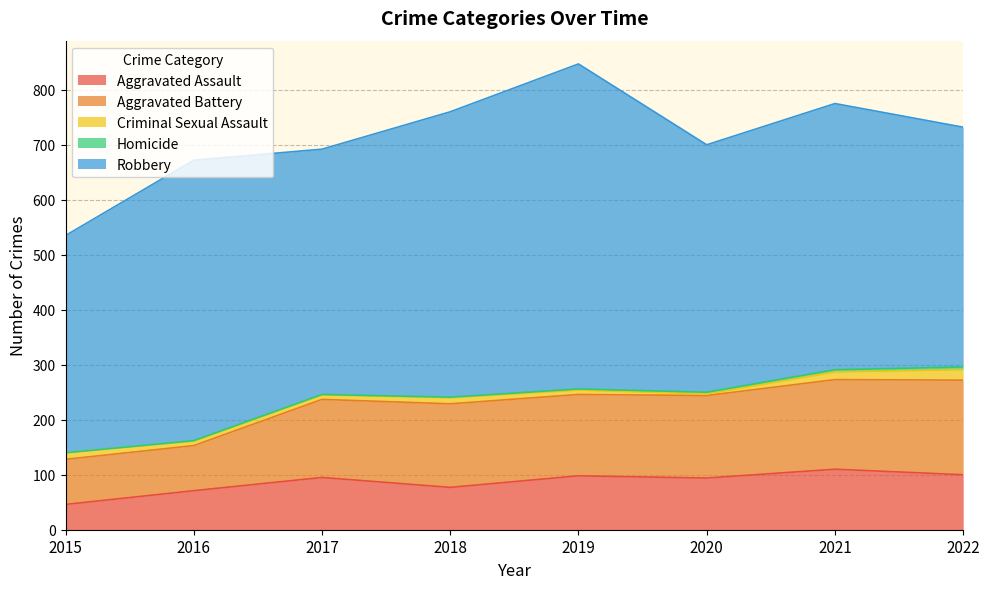

Does the chart have visible grid lines?

Yes